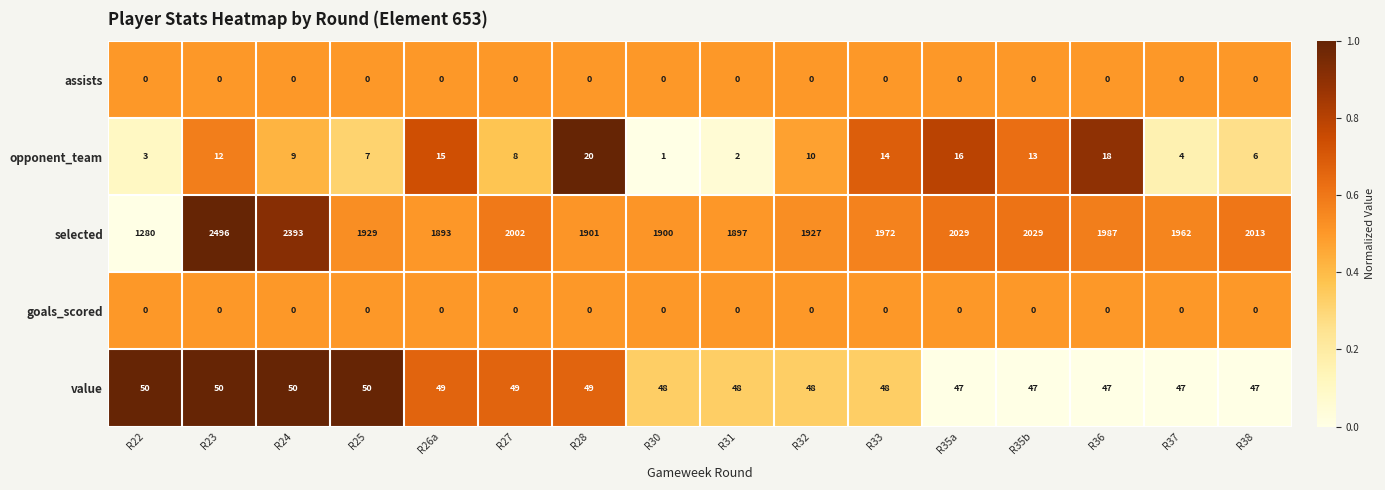

What is the minimum value for value?

47